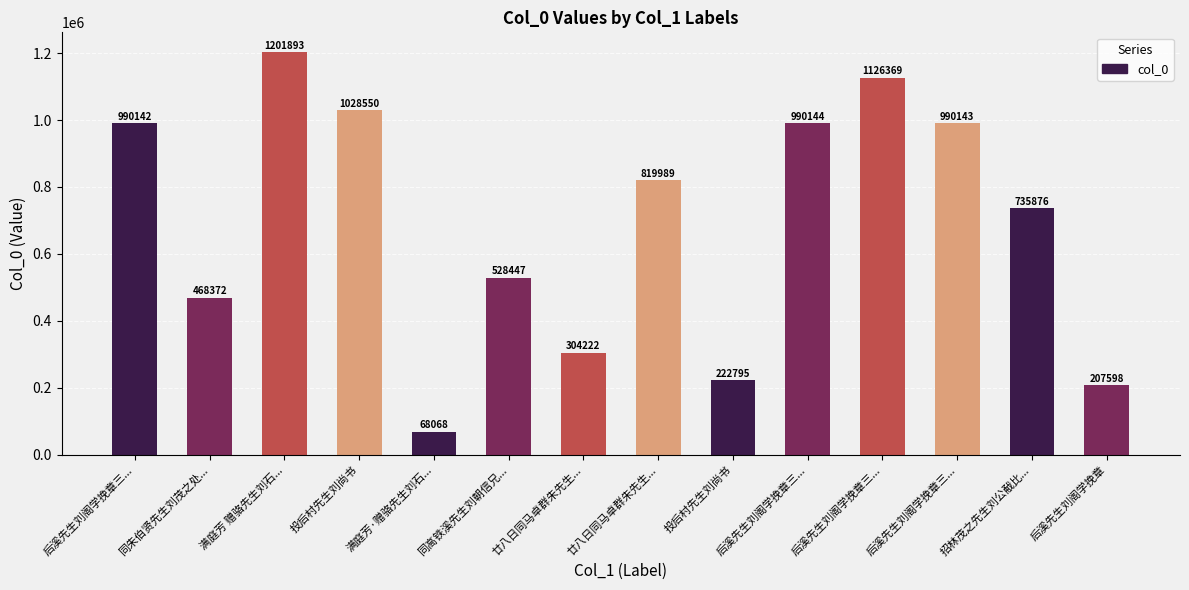

How many series are shown in this chart?

1